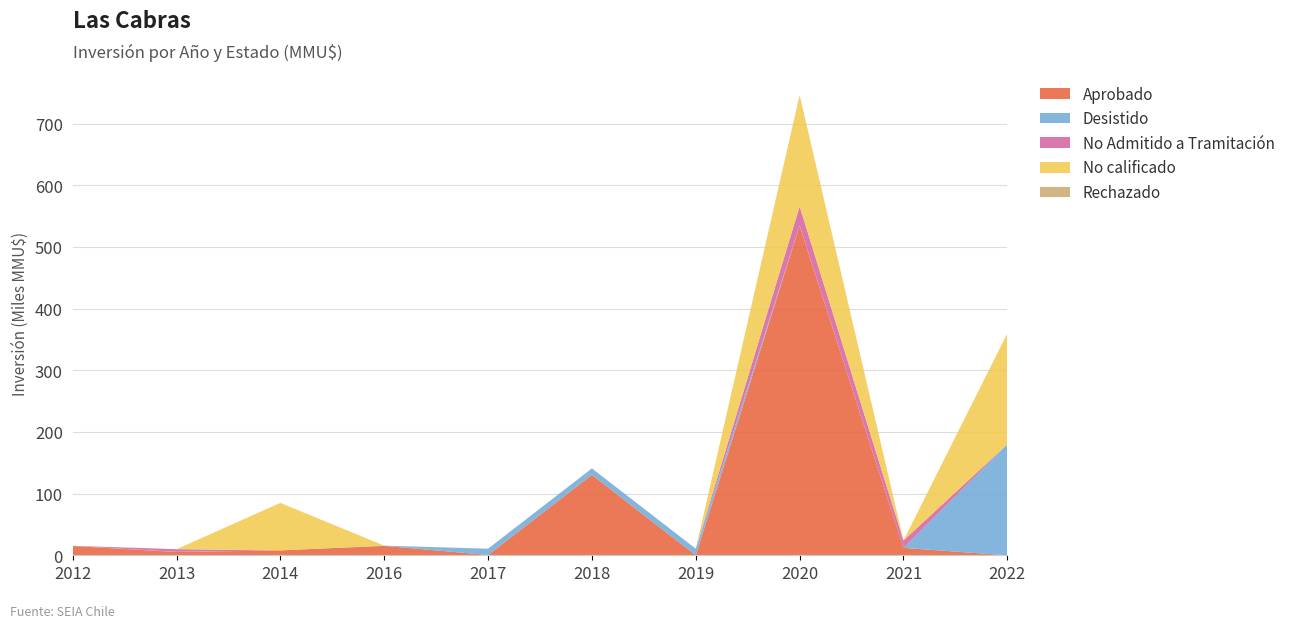

Reading right to left, extract all data points from this chart.

Aprobado: 2022=0	2021=12000	2020=534472	2019=0	2018=130430	2017=531	2016=15250	2014=7950	2013=5330	2012=15000
Desistido: 2022=180000	2021=0	2020=356	2019=10656	2018=10430	2017=10080	2016=356	2014=0	2013=250	2012=250
No Admitido a Tramitación: 2022=0	2021=12000	2020=30960	2019=0	2018=40	2017=79	2016=0	2014=0	2013=4300	2012=100
No calificado: 2022=180000	2021=0	2020=180000	2019=0	2018=0	2017=0	2016=0	2014=77000	2013=0	2012=0
Rechazado: 2022=0	2021=0	2020=480	2019=0	2018=0	2017=0	2016=0	2014=0	2013=0	2012=0